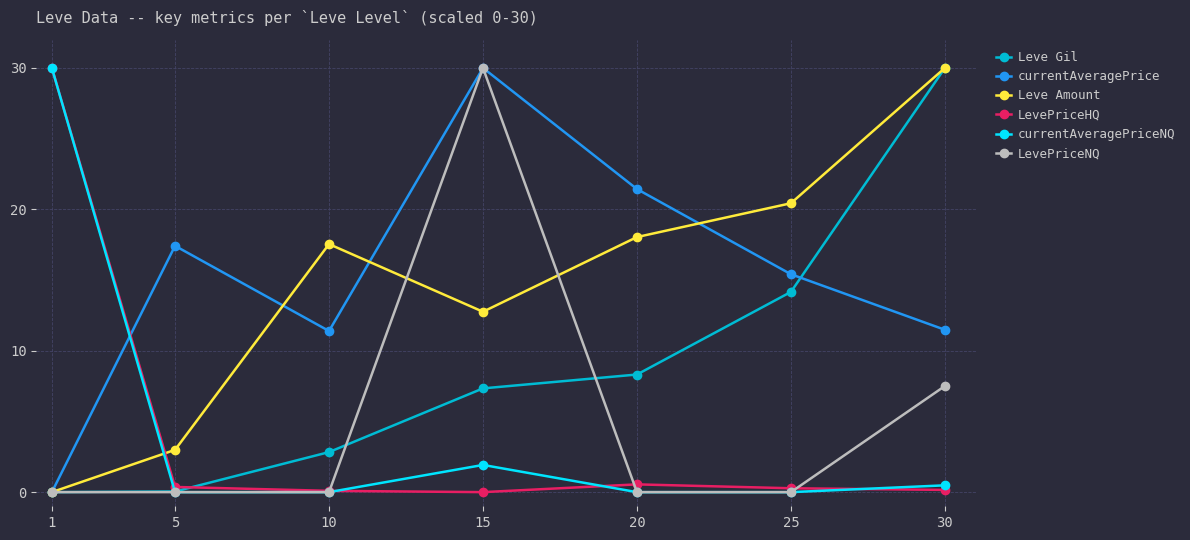

At which label is currentAveragePrice closest to 15?

25